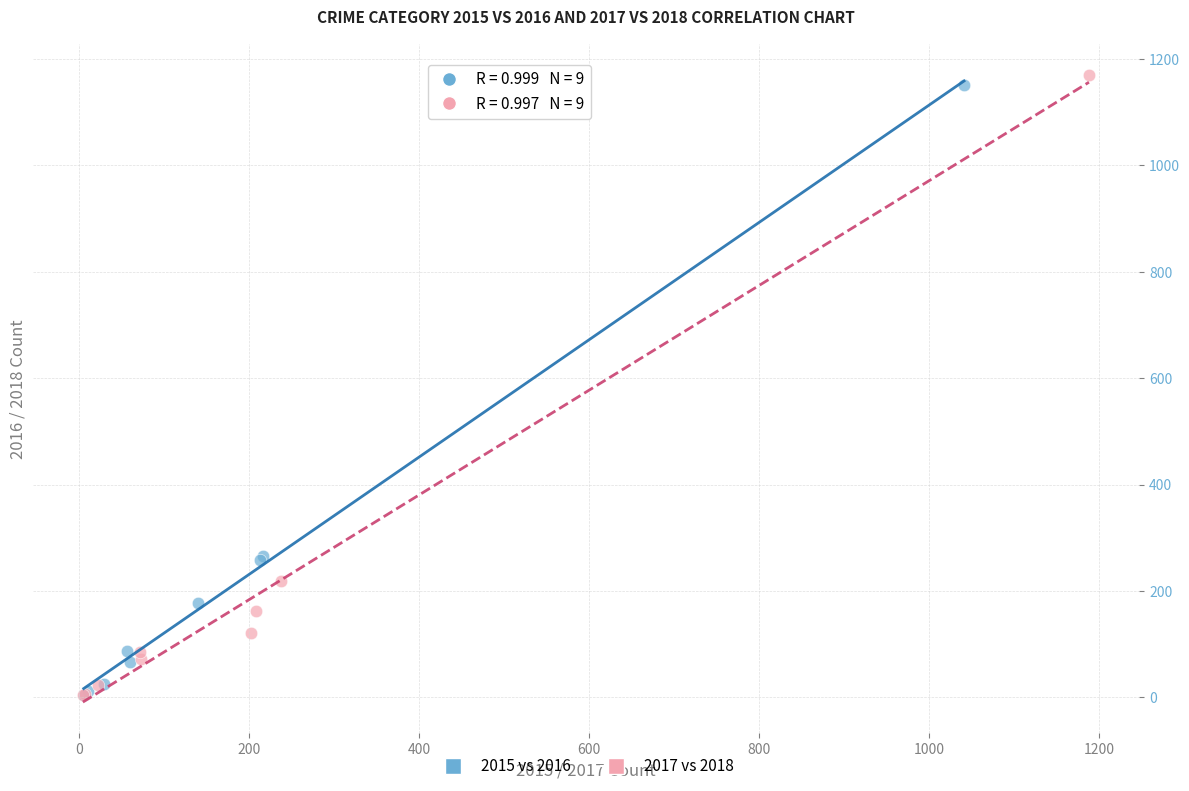

Which series has the largest Y range (max minus min)?

2017 vs 2018